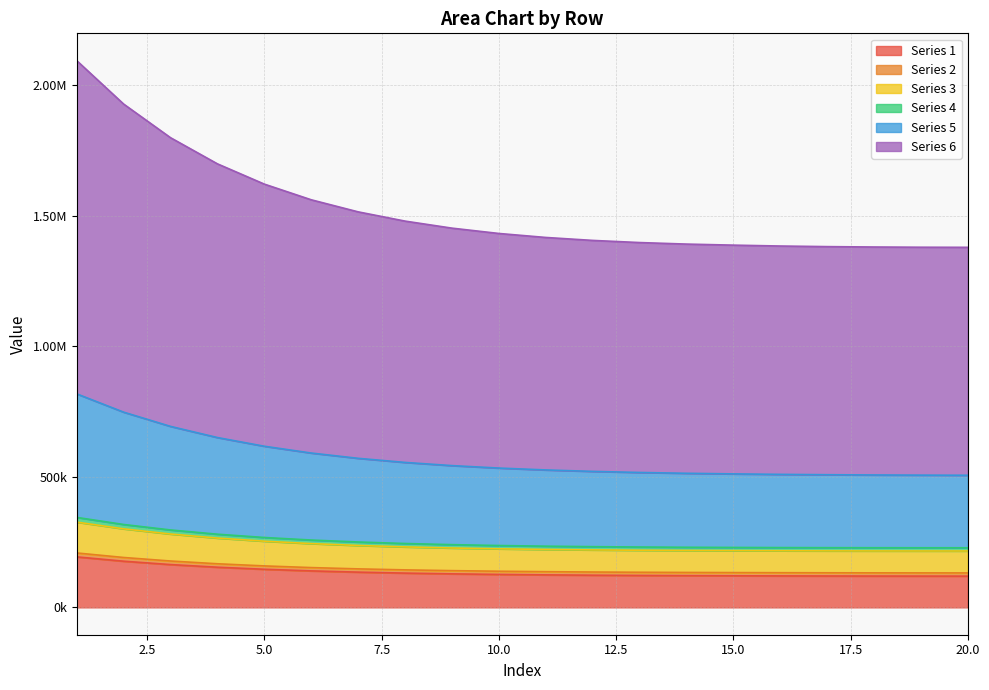

What is the value of the 3 point at the 20th from the left?

228319.0